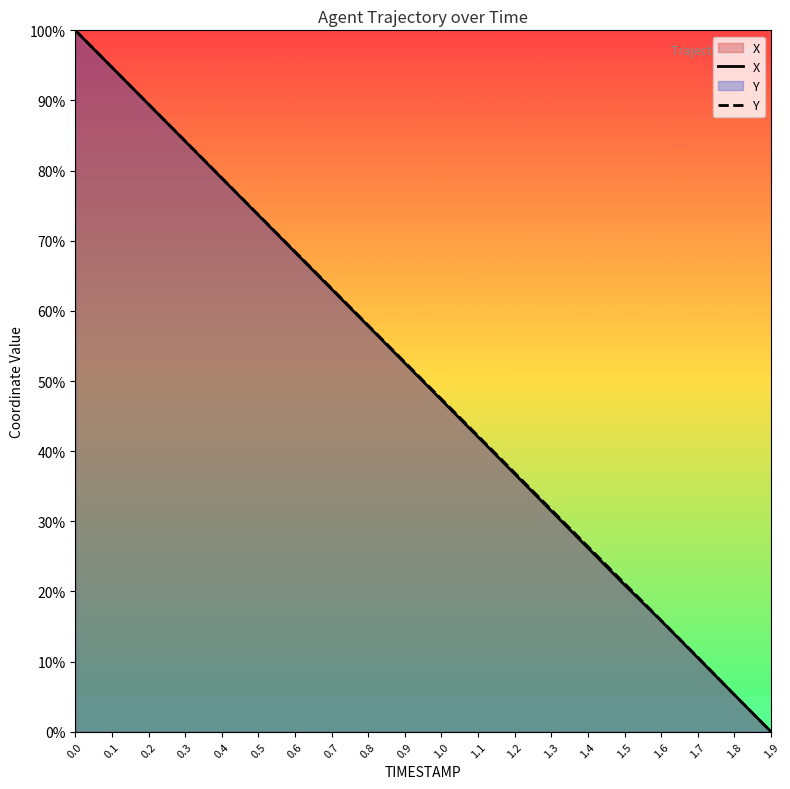

The value of X at 1.4 is 26.2. True or false?

True